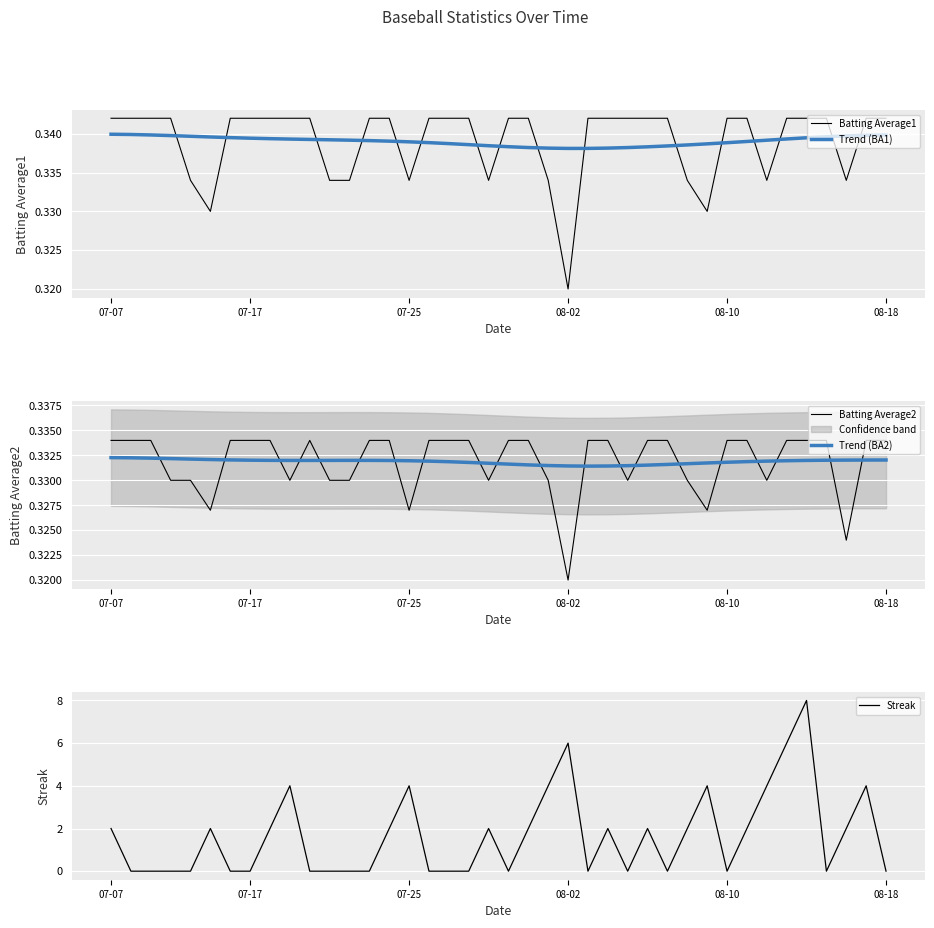

Which series has the largest range (max minus min)?

Streak